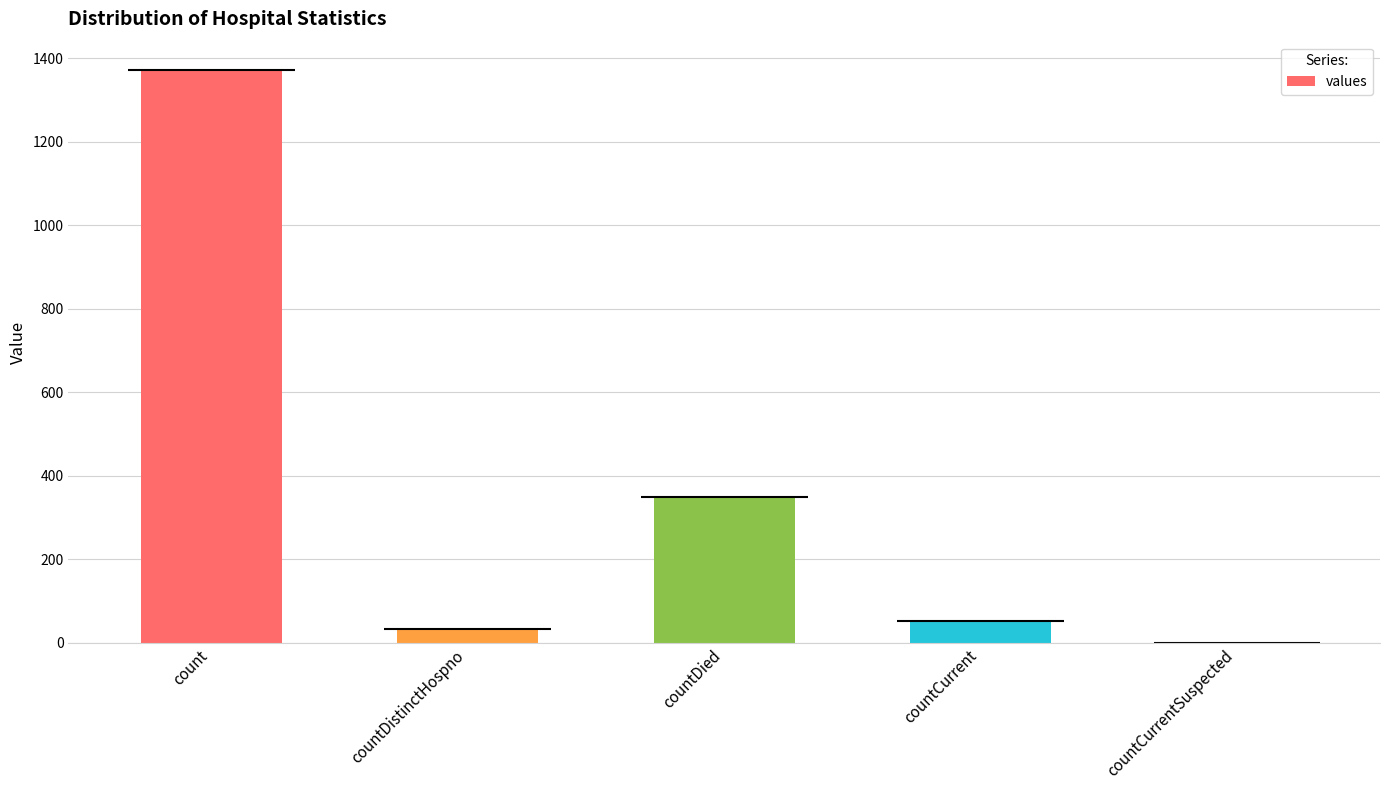

Does the chart contain any negative values?

No